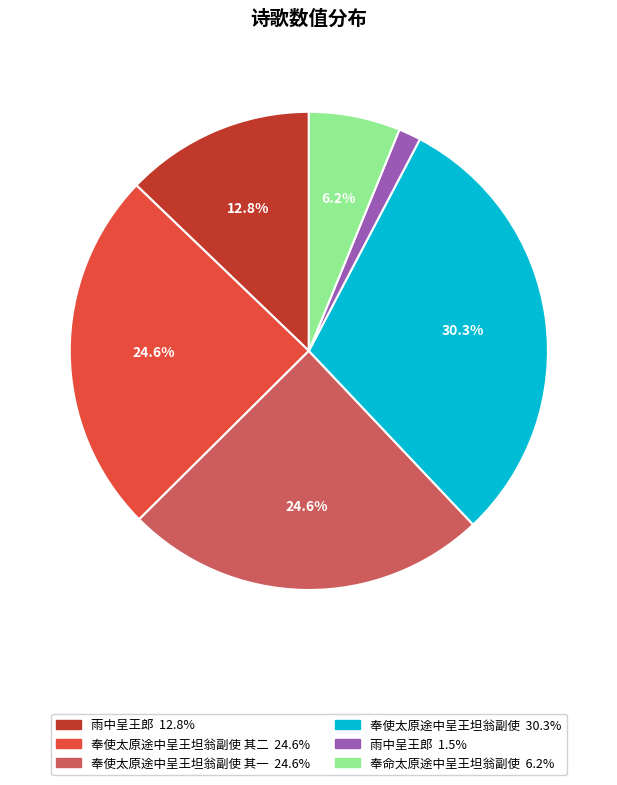

To the nearest percent, what is the difference between the largest and smallest slice percentages?

29%